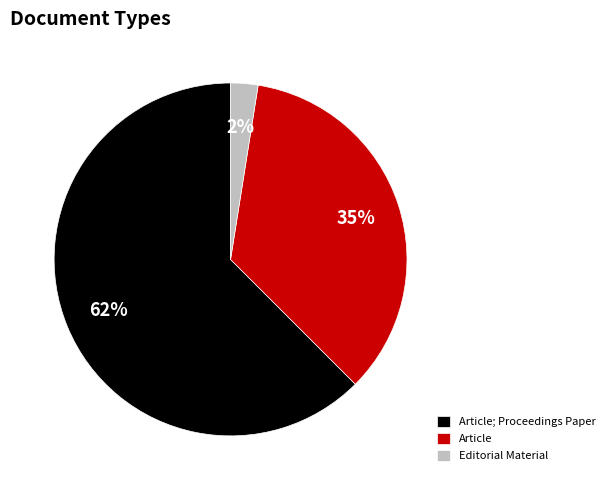

Is there any slice that represents more than half of the pie?

Yes